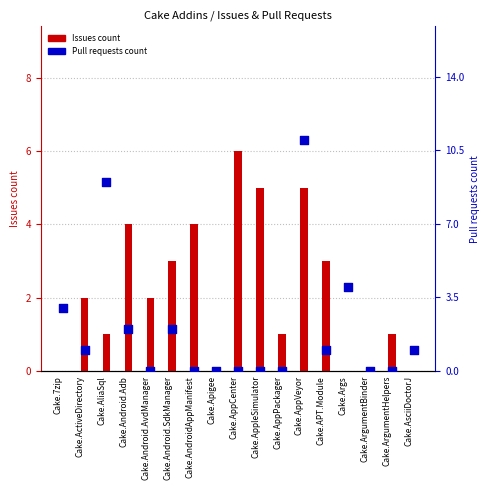

Which series has the largest total across all categories?

Issues count